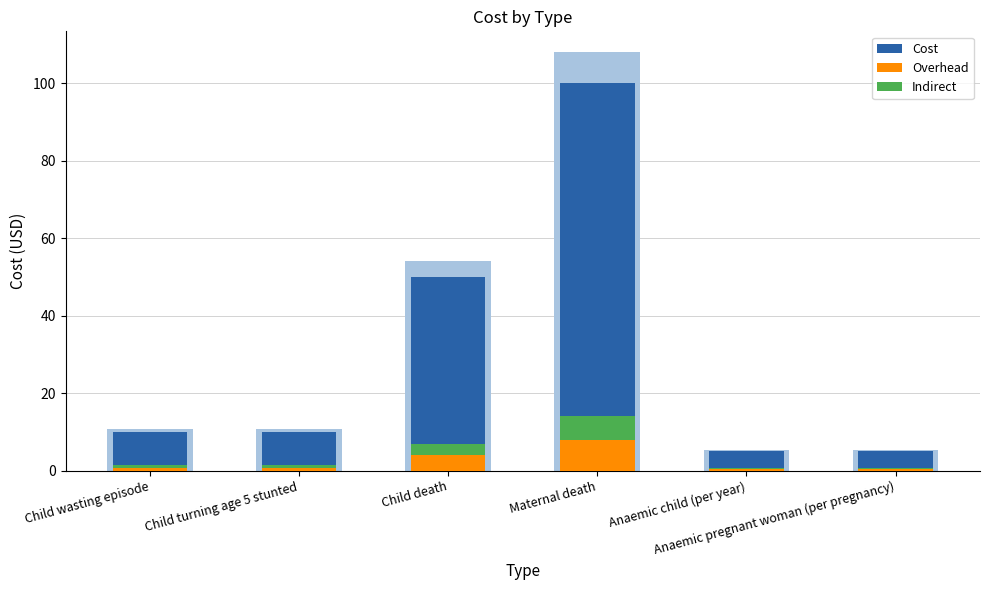

Reading left to right, transcribe all the data shown in this chart.

Cost: 10.0	10.0	50.0	100.0	5.0	5.0
Overhead: 0.8	0.8	4.0	8.0	0.4	0.4
Indirect: 0.6	0.6	3.0	6.0	0.3	0.3